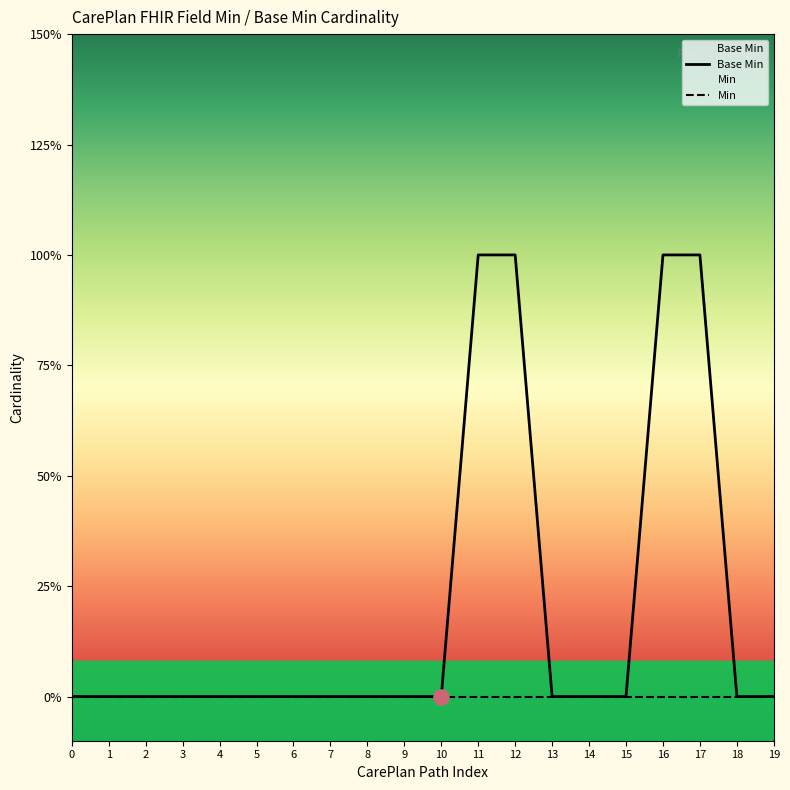

Which series reaches the minimum Y coordinate?

Base Min